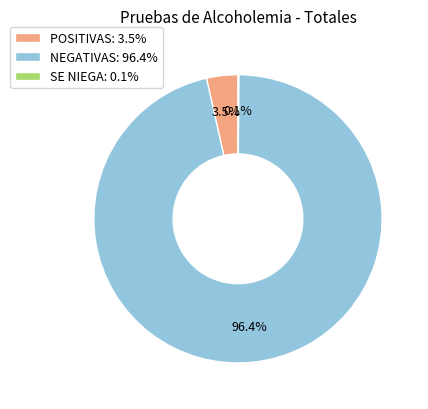

Does any single category account for the majority?

Yes